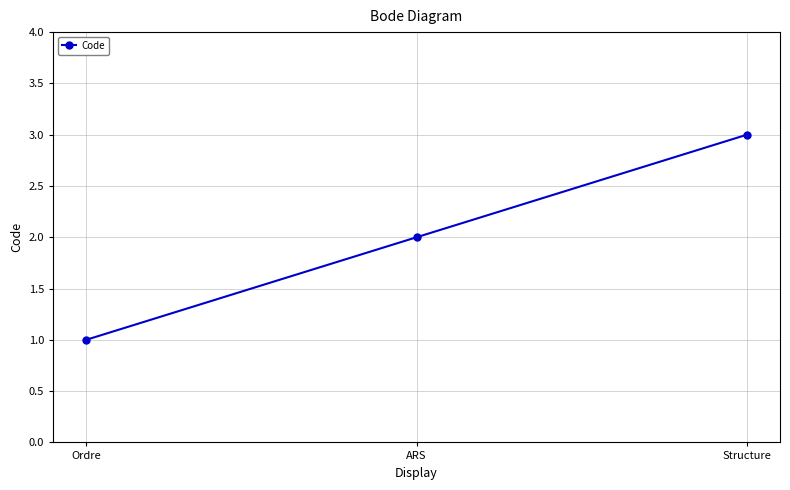

What is the smallest value displayed?

1